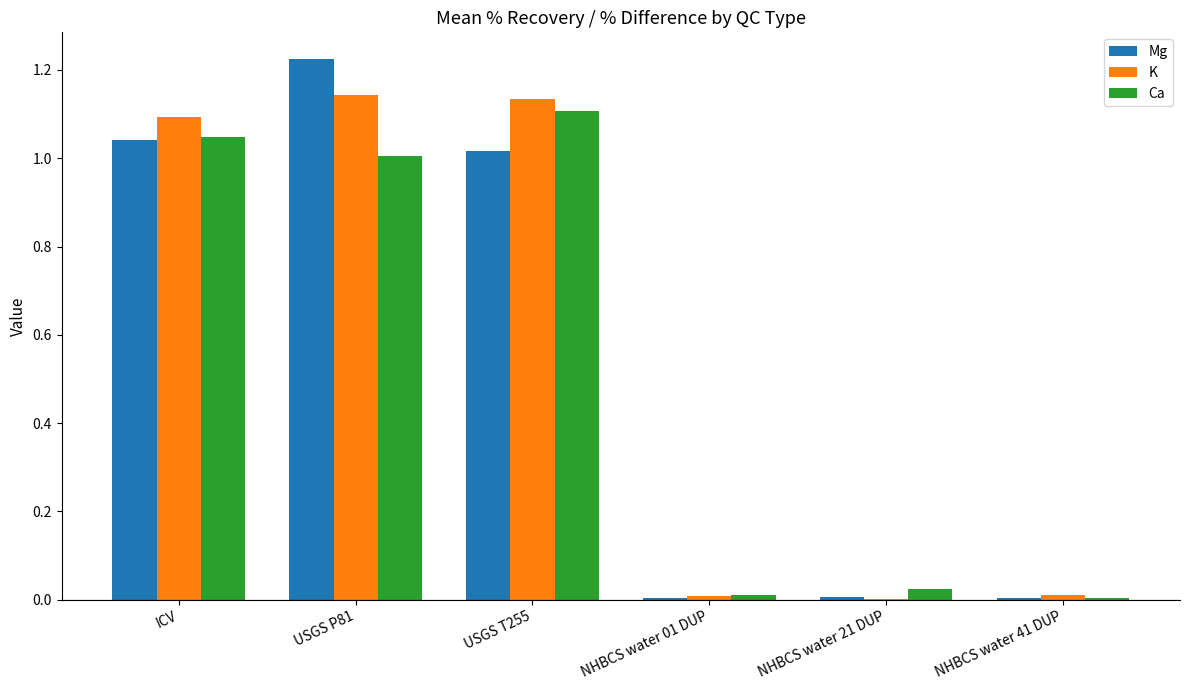

The value of Mg at ICV is 1.0. True or false?

True